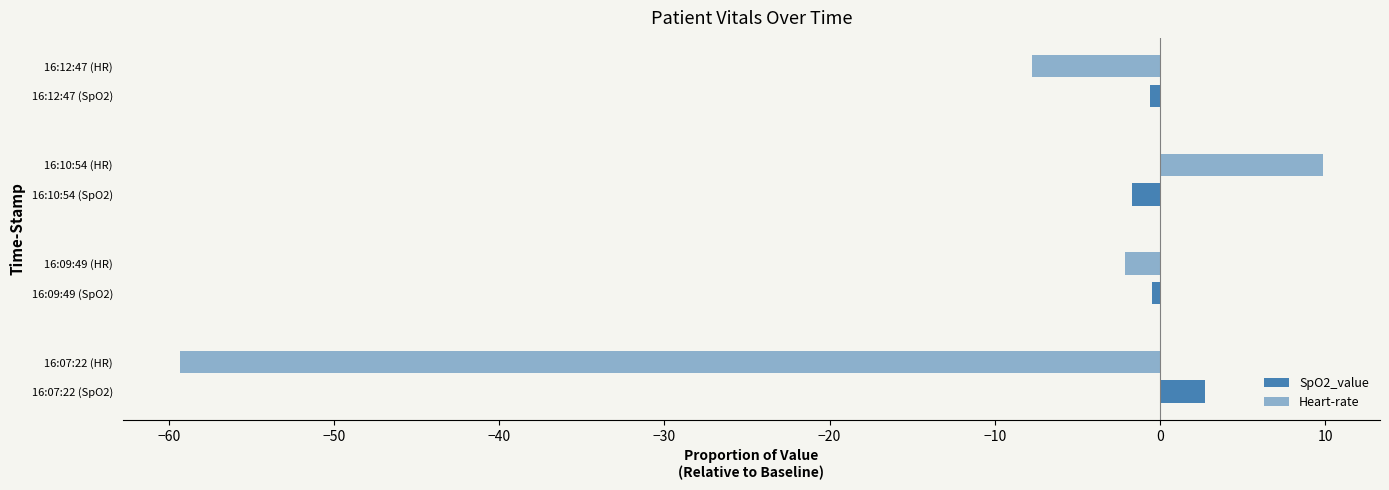

How many negative values does the Heart-rate series have?

3